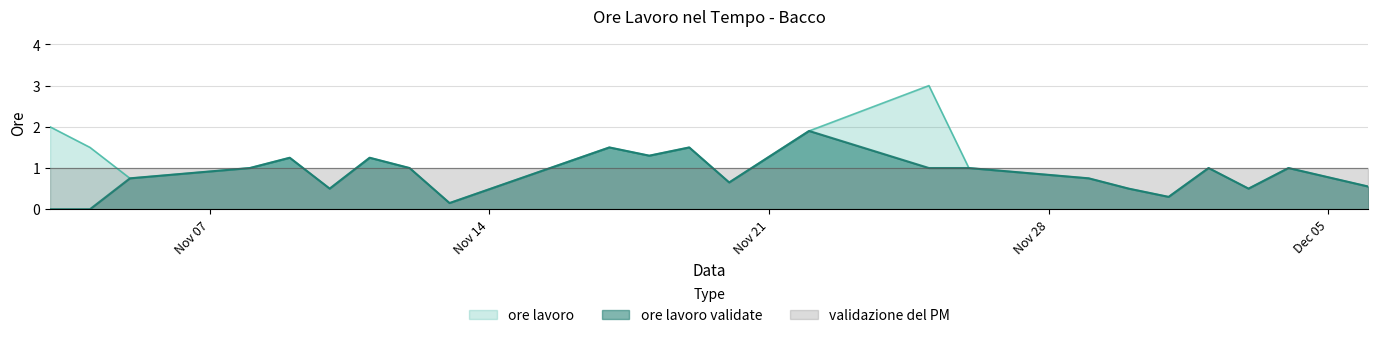

Which series has the widest spread of values?

ore lavoro